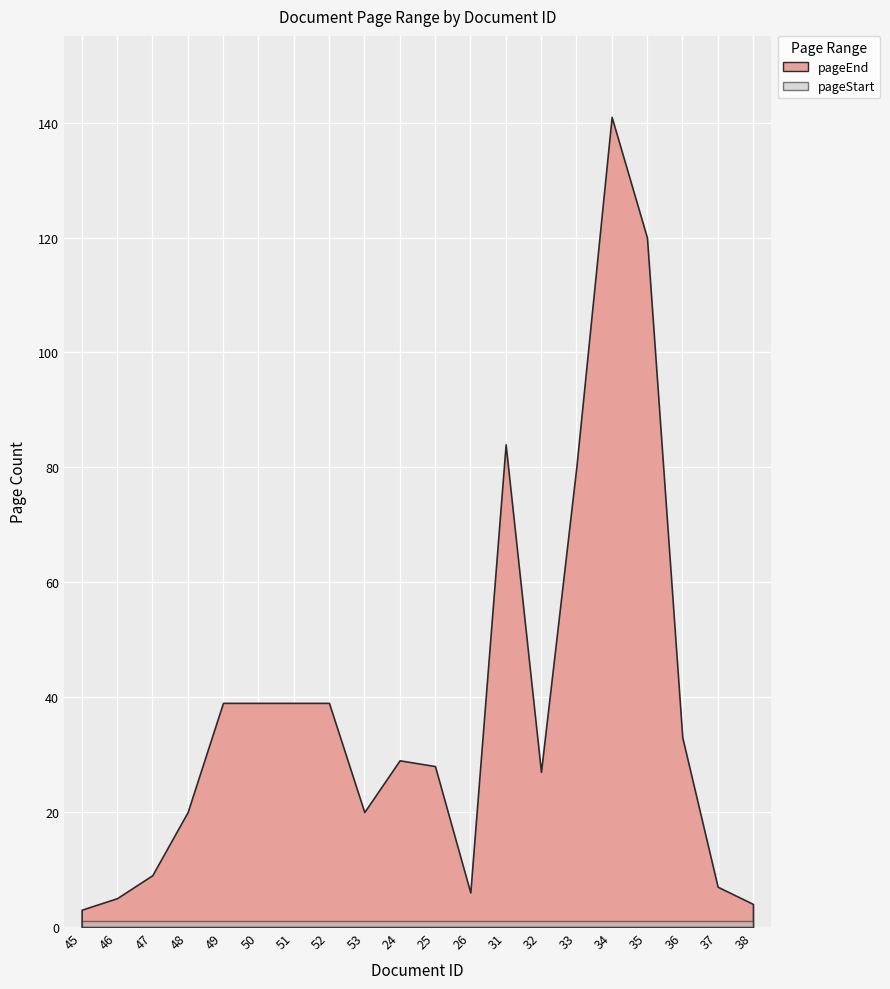

Between 51 and 52, which series saw the biggest shift?

pageEnd